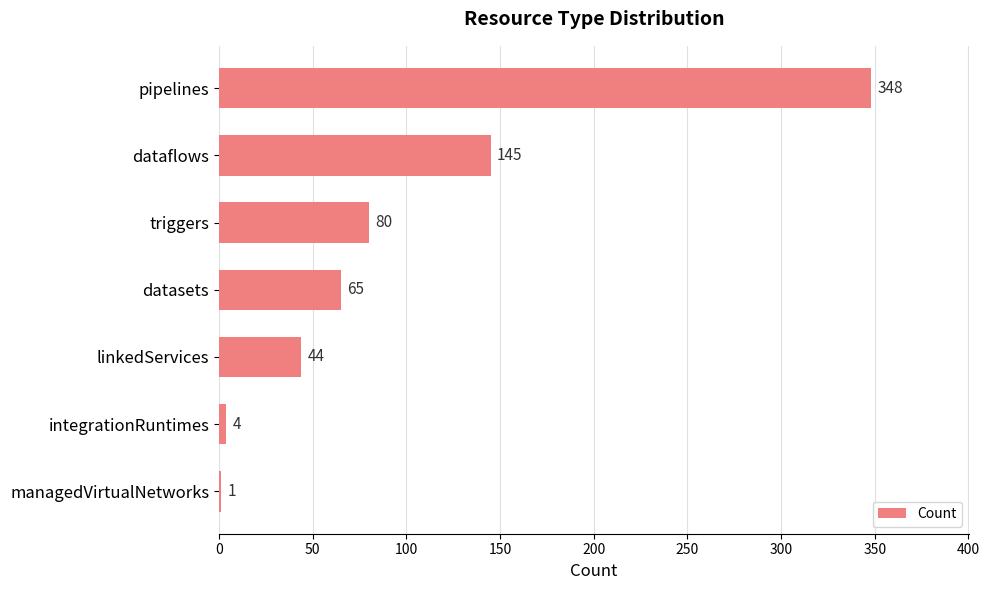

What is the greatest value displayed?

348